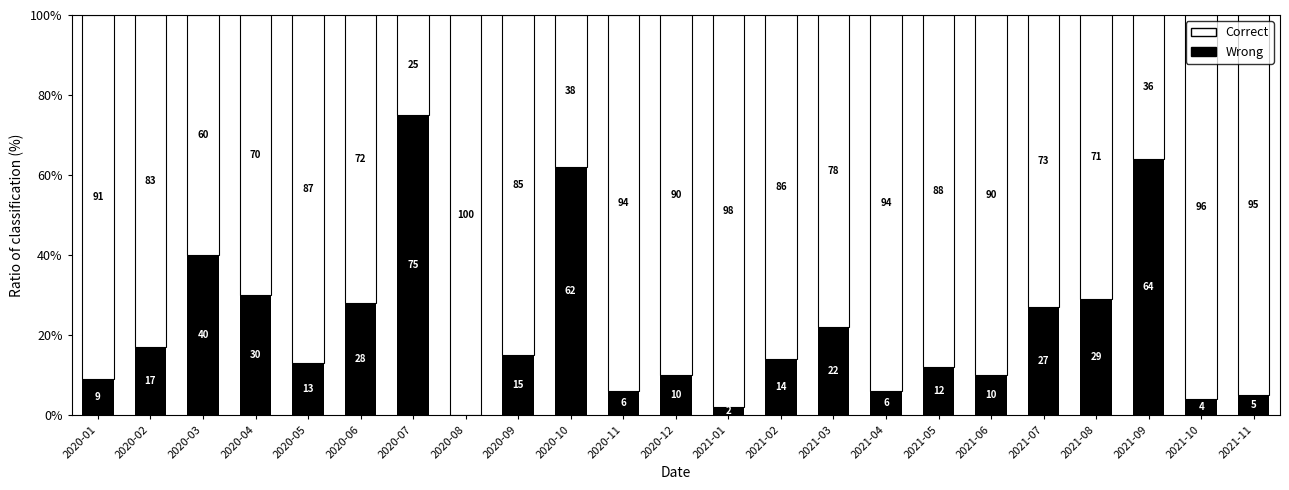

True or false: Wrong has a value of 22 at 2021-03.

True